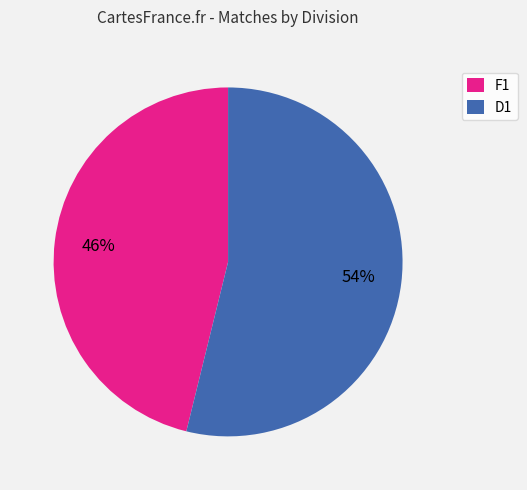

What is the majority slice?

D1